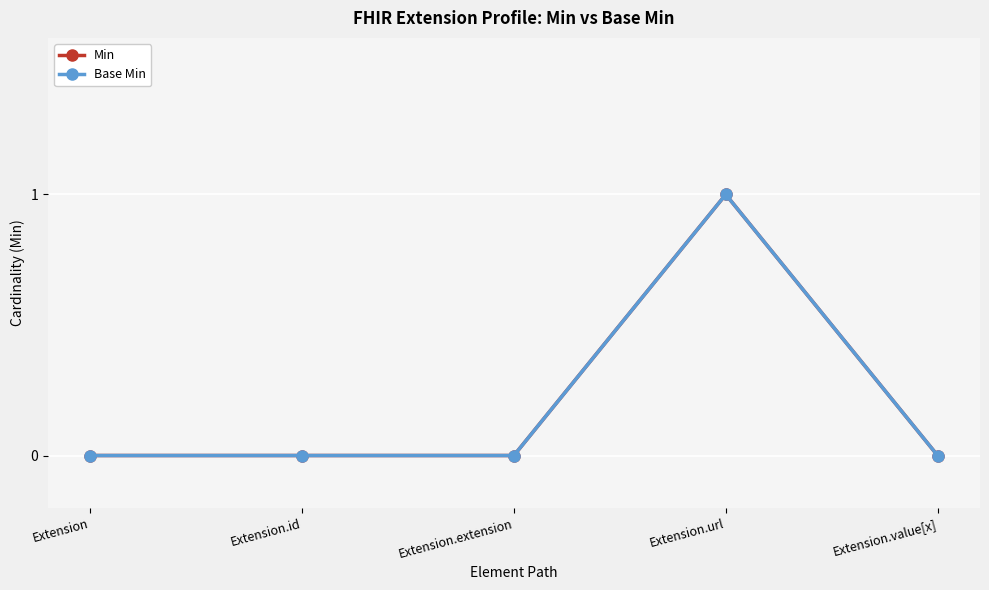

Does the chart have visible grid lines?

Yes